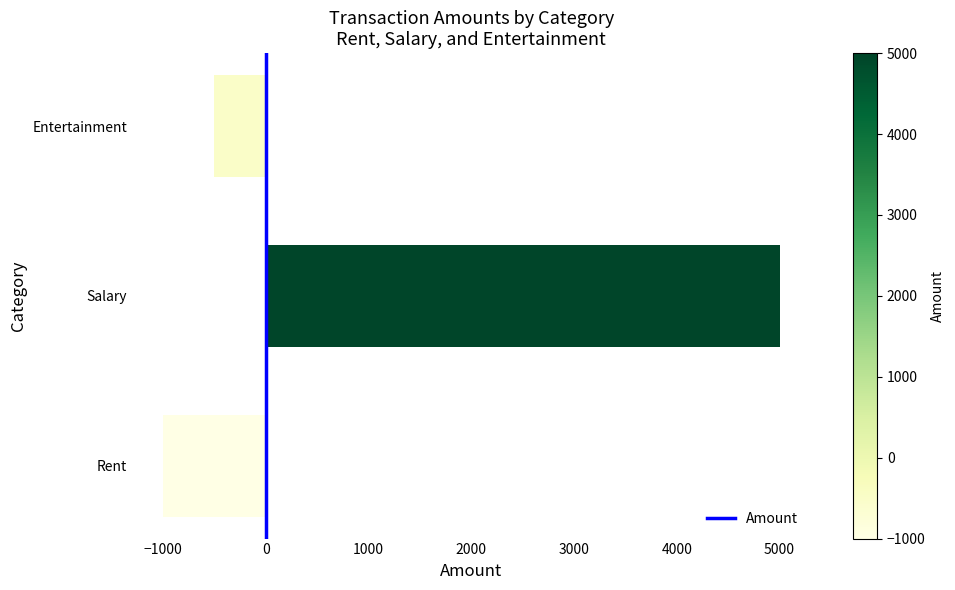

Where is the data nearest to the value 2000?

Entertainment